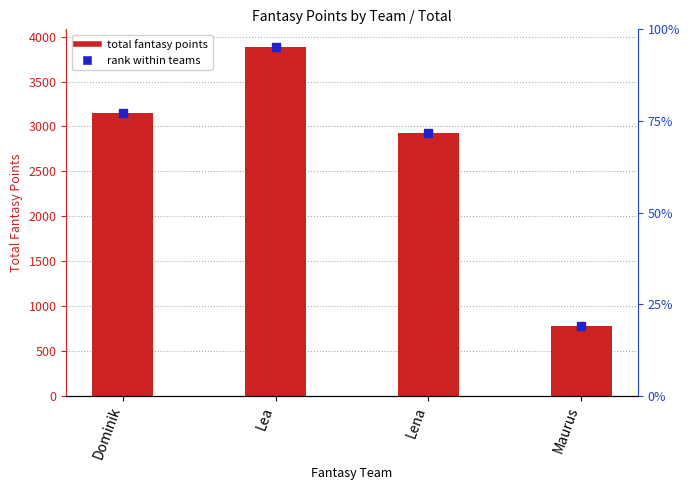

What is the value of the 1st bar from the left?

3154